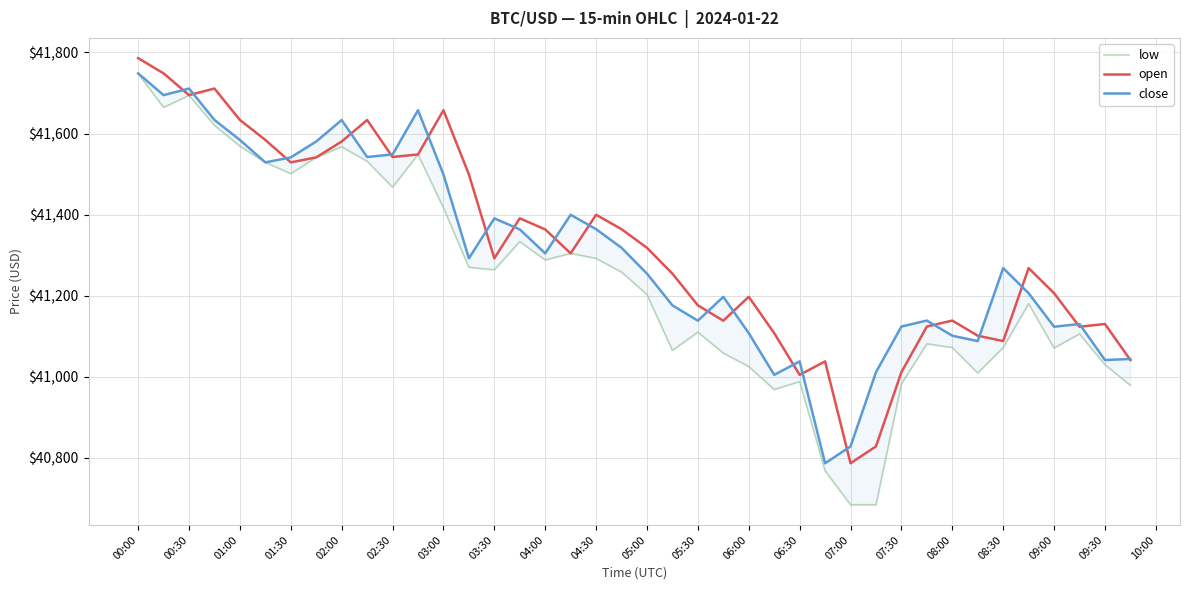

What is the value of the low point at the 2nd from the left?

41664.4